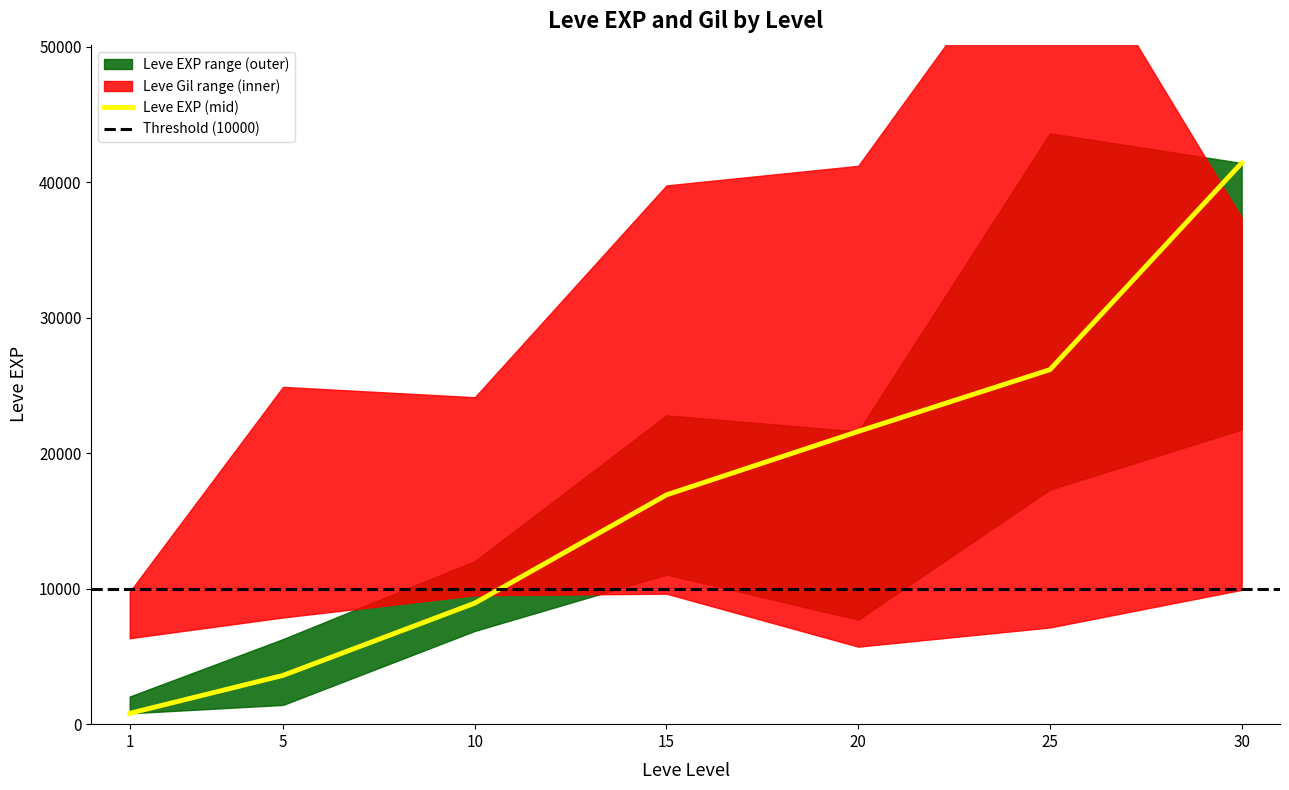

Reading left to right, what are all the values shown in this chart?

Leve EXP lower: 1=800	5=1420	10=6880	15=11040	20=7710	25=17310	30=21740
Leve EXP: 1=800	5=3600	10=8930	15=16920	20=21600	25=26160	30=41410
Leve EXP upper: 1=2040	5=6280	10=12030	15=22790	20=21600	25=43600	30=41410
Leve Gil lower: 1=112	5=139	10=168	15=170	20=101	25=126	30=175
Leve Gil: 1=113	5=169	10=175	15=234	20=230	25=326	30=440
Leve Gil upper: 1=115	5=293	10=284	15=468	20=485	25=715	30=440